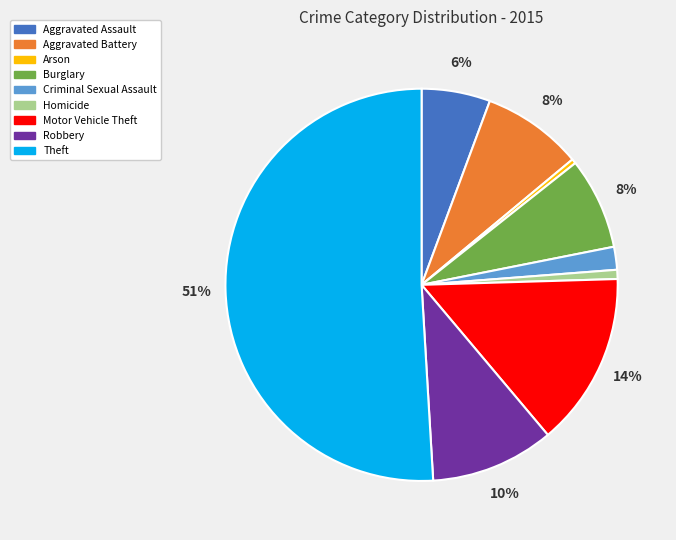

Which category accounts for the majority?

Theft